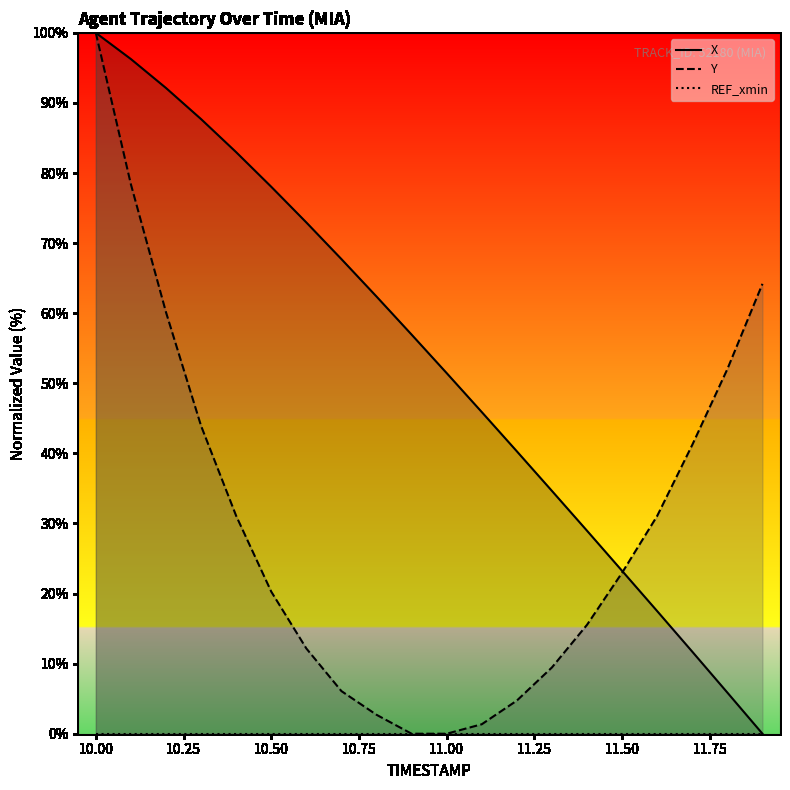

How many times do X and Y cross each other?

1